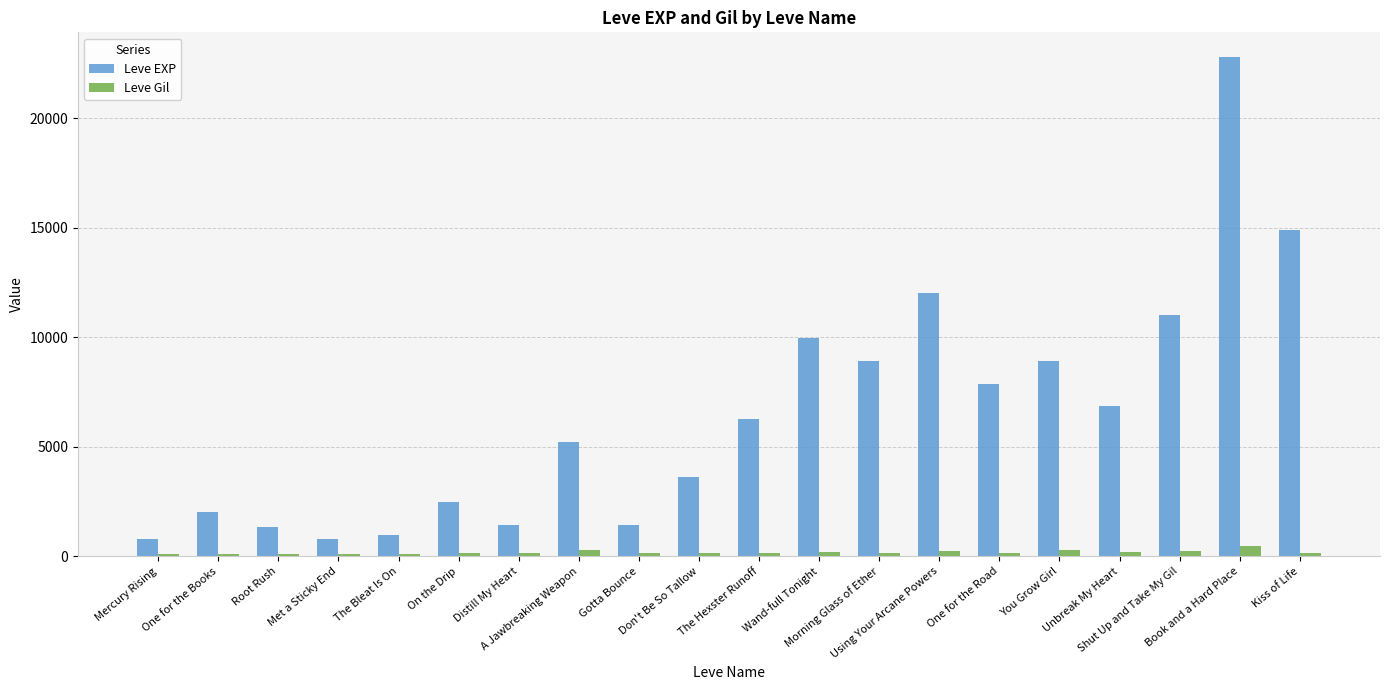

Which category has the highest value across all series?

Book and a Hard Place